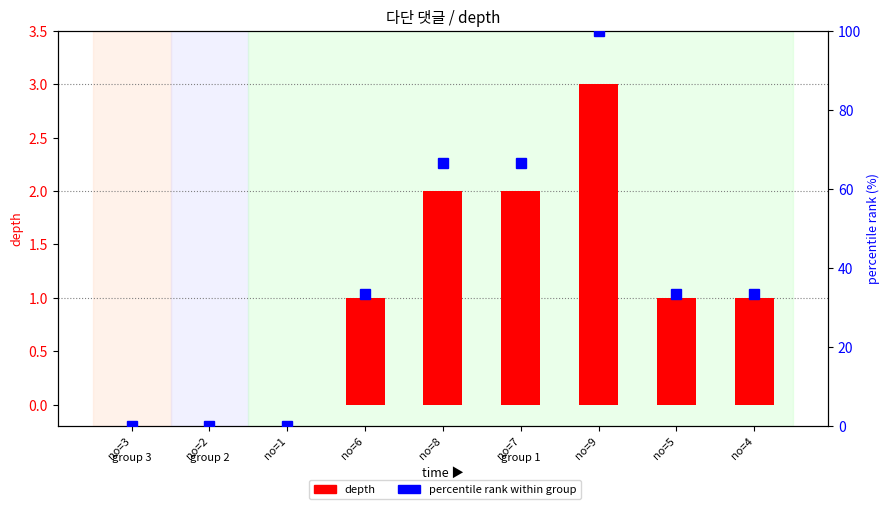

How many series are shown in this chart?

2